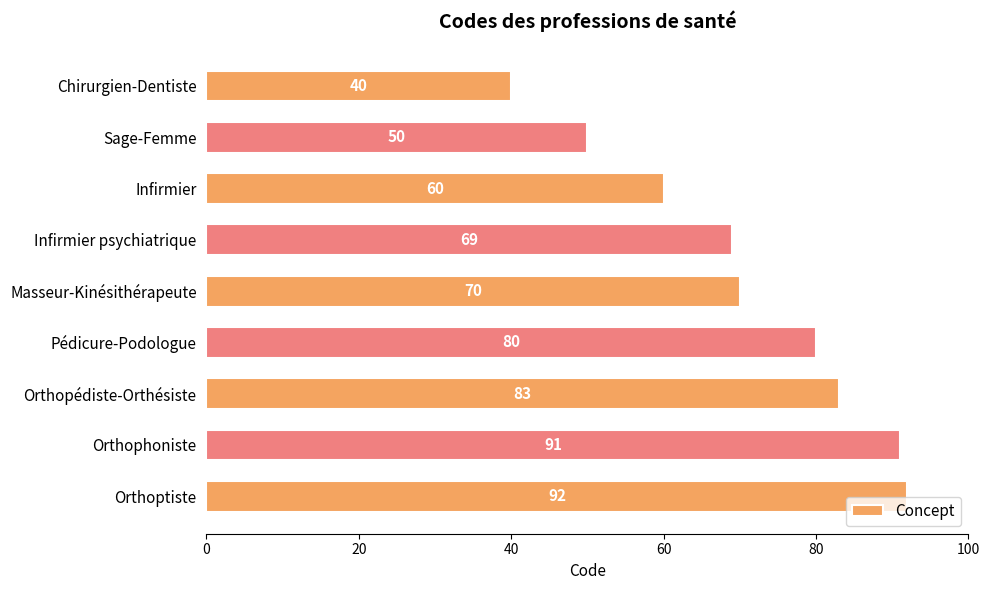

At which label is the value closest to 66?

Infirmier psychiatrique